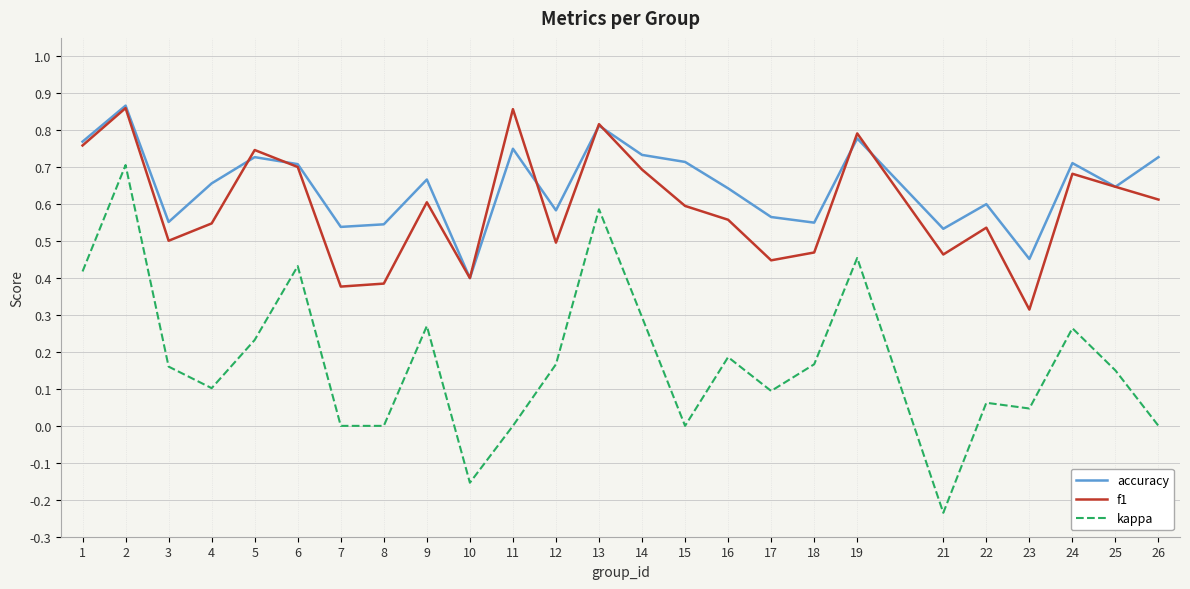

Does the chart display data point markers on the line(s)?

No